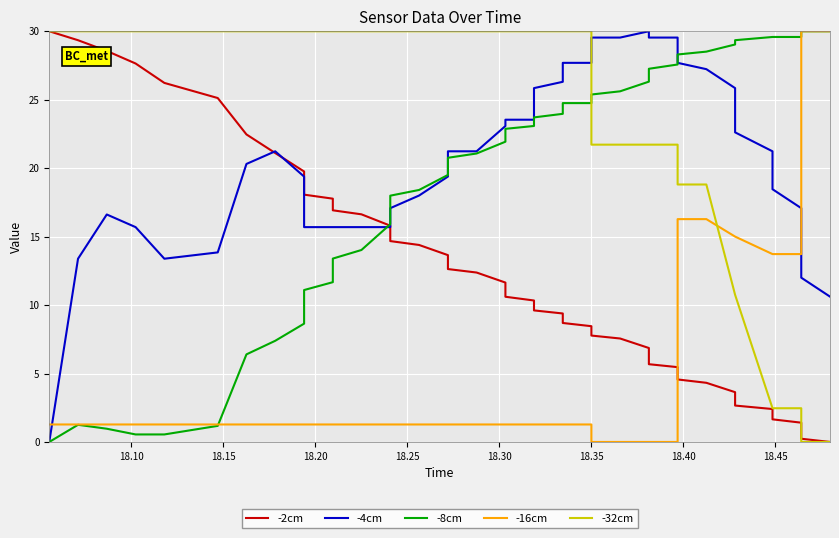

True or false: -8cm and -32cm intersect in this chart.

True